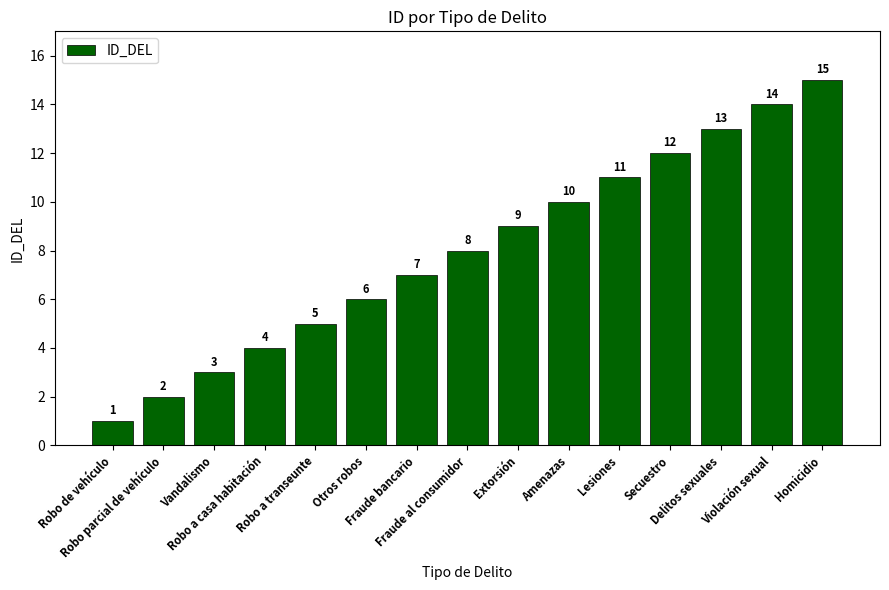

What is the smallest value displayed?

1